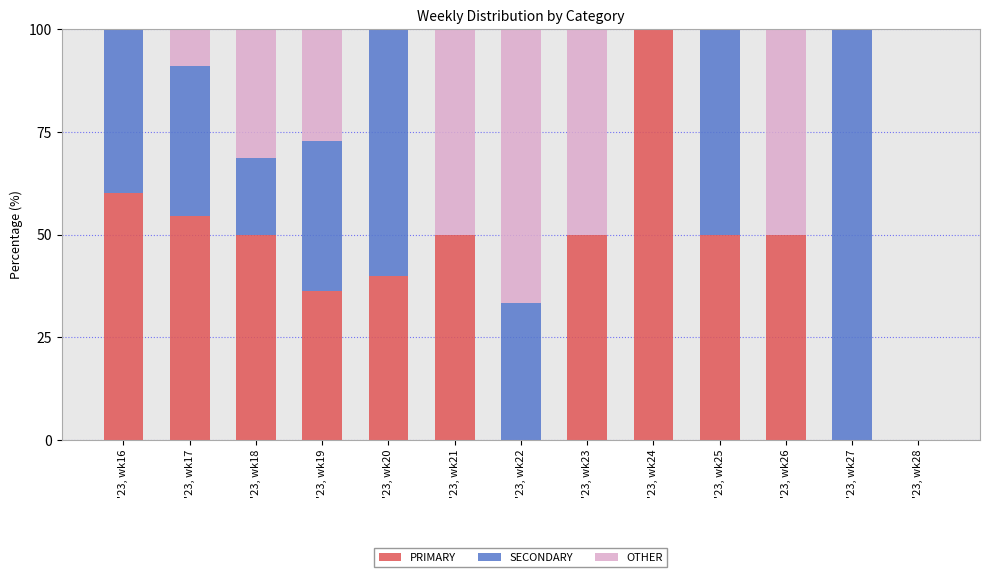

Which category has the highest value in the PRIMARY series?

'23, wk24